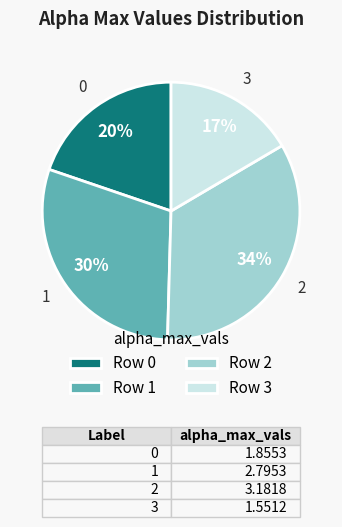

What is the ratio of the value at Row 3 to the value at Row 0?

0.8